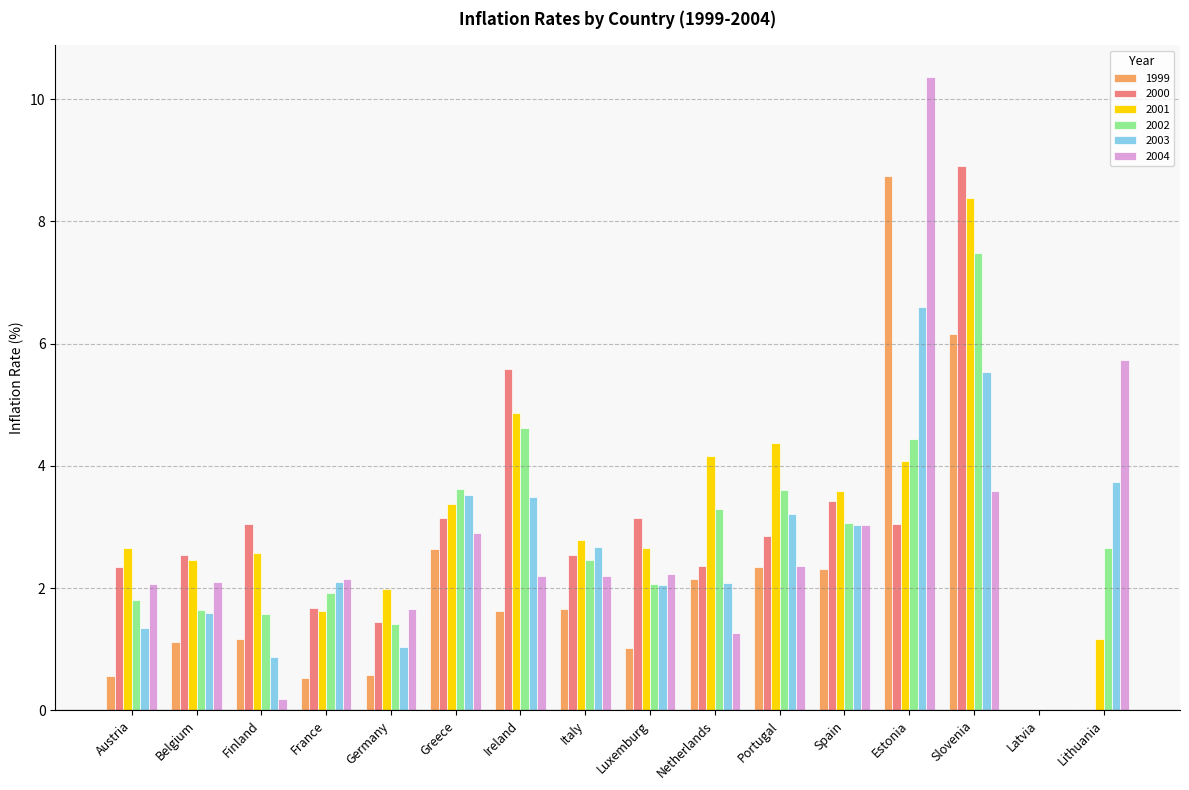

What is the sum of all 2004 values?

44.0